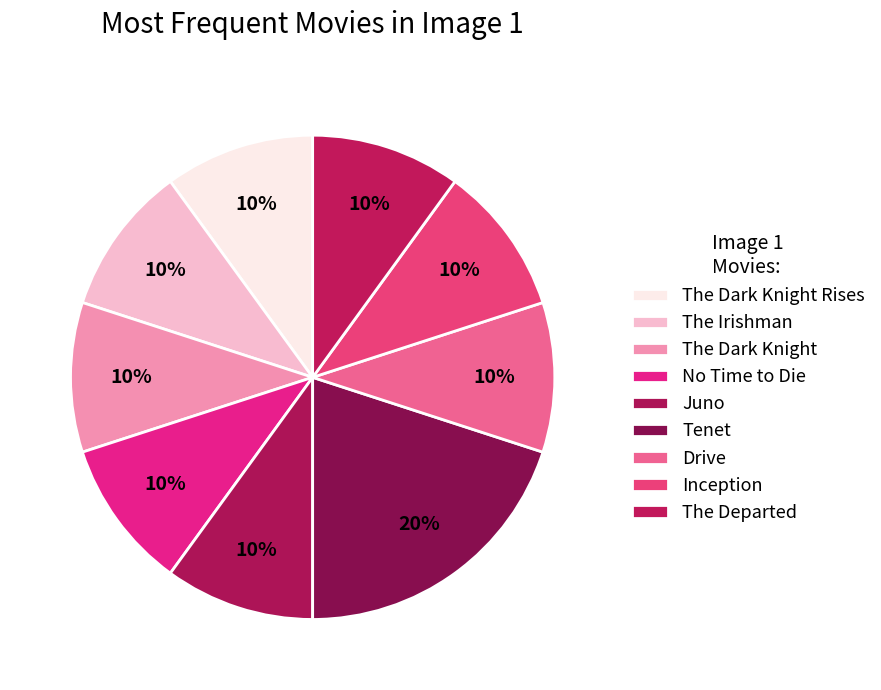

What is the smallest slice in the pie chart?

The Dark Knight Rises